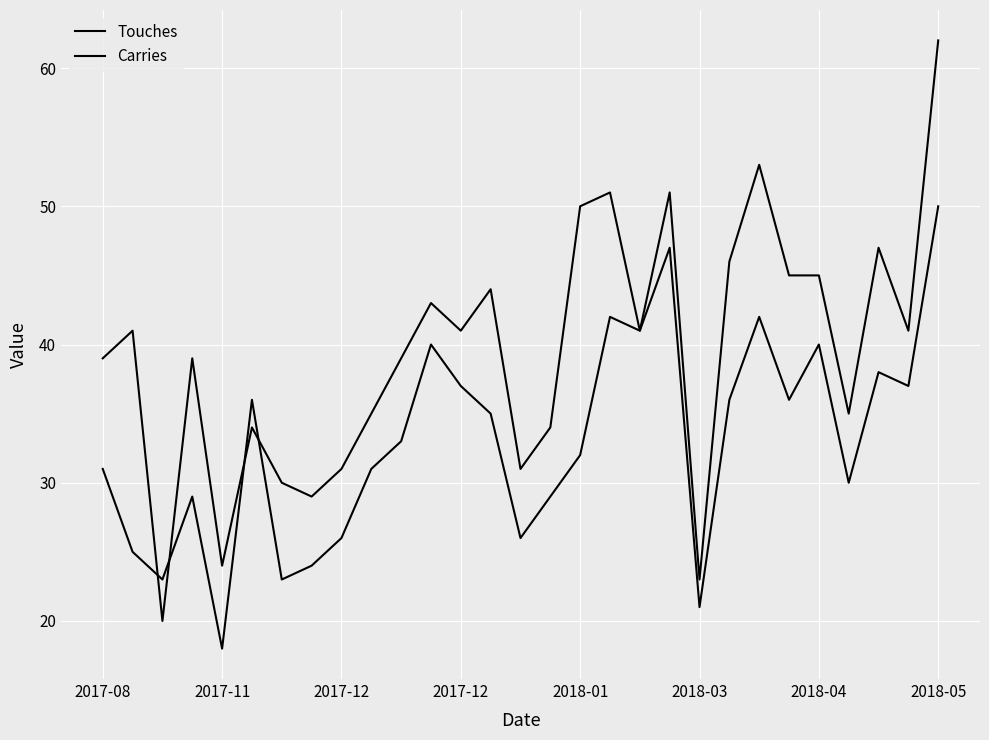

Does the chart display data point markers on the line(s)?

No